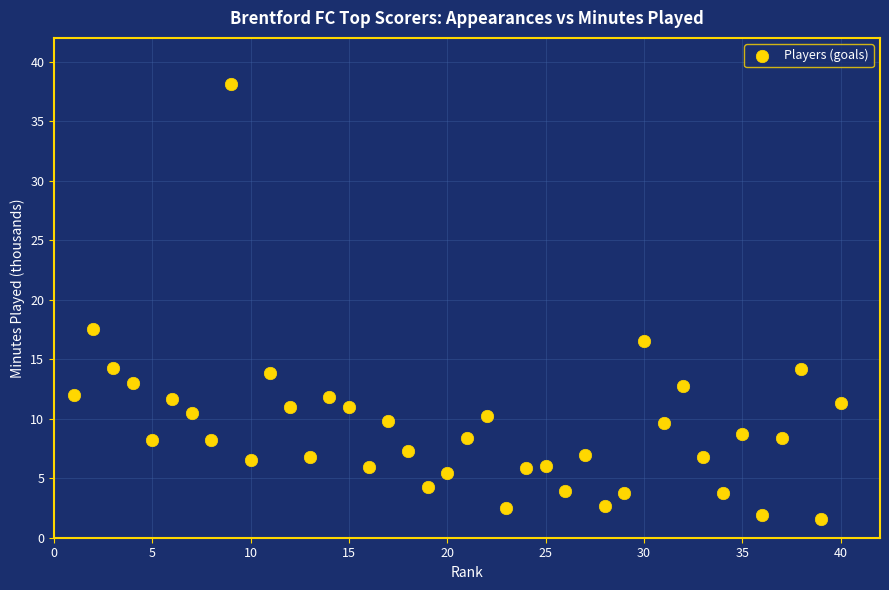

What Y value in the scatter plot is closest to 19?

17.6